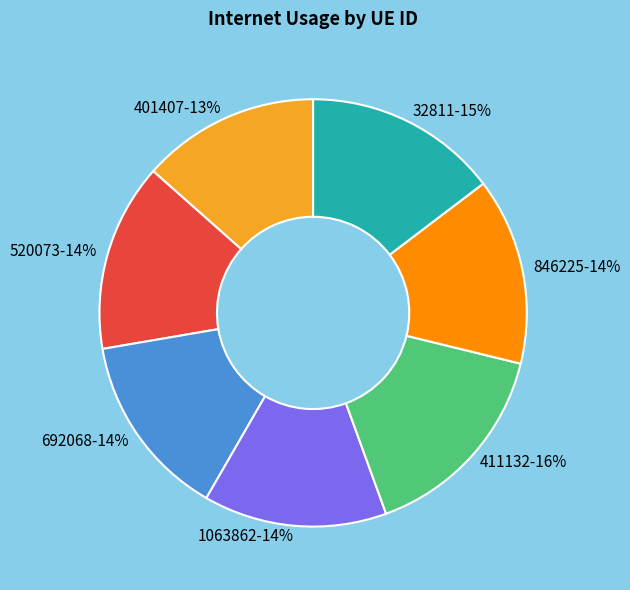

To the nearest percent, what is the average slice percentage?

14%